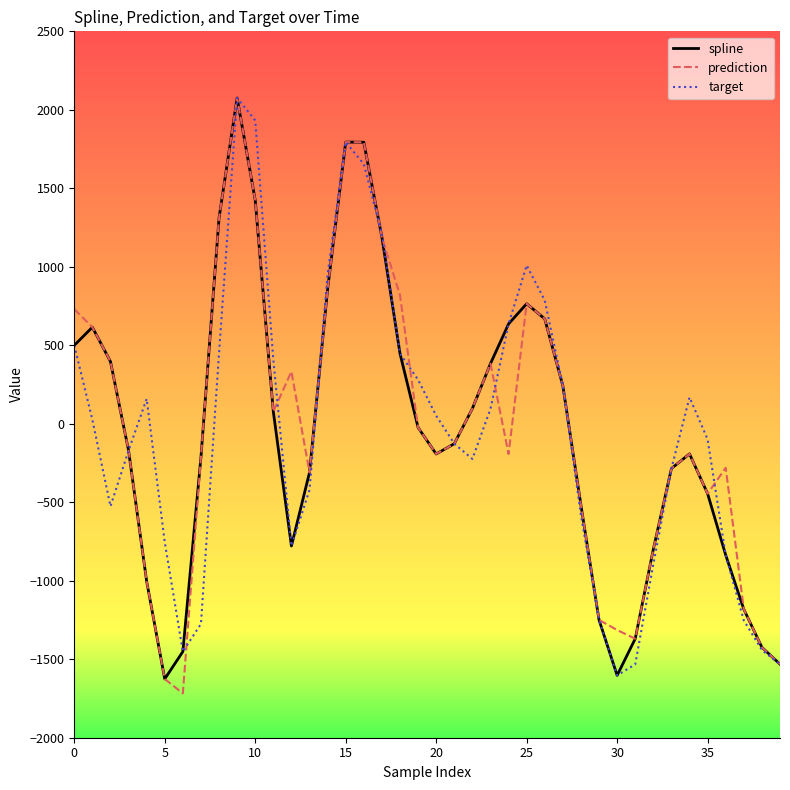

What is the minimum value for prediction?

-1717.7